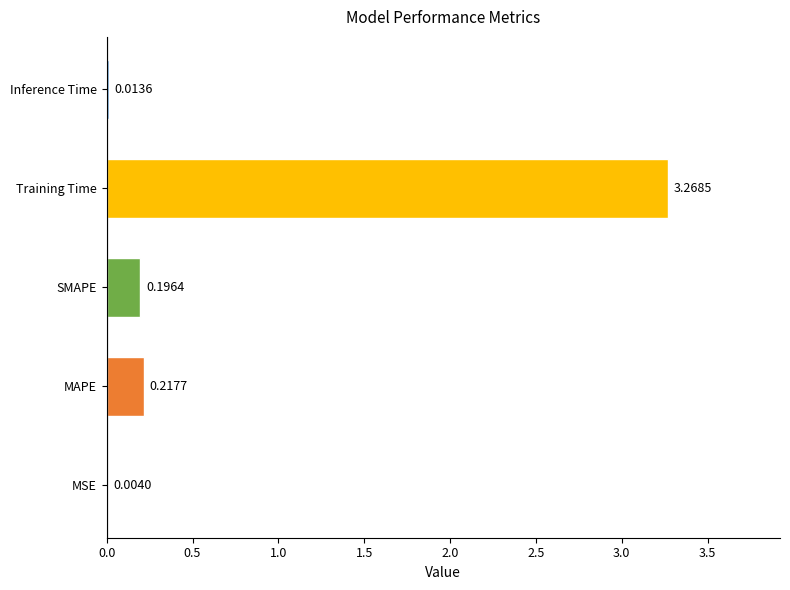

What is the sum of all values?

3.7